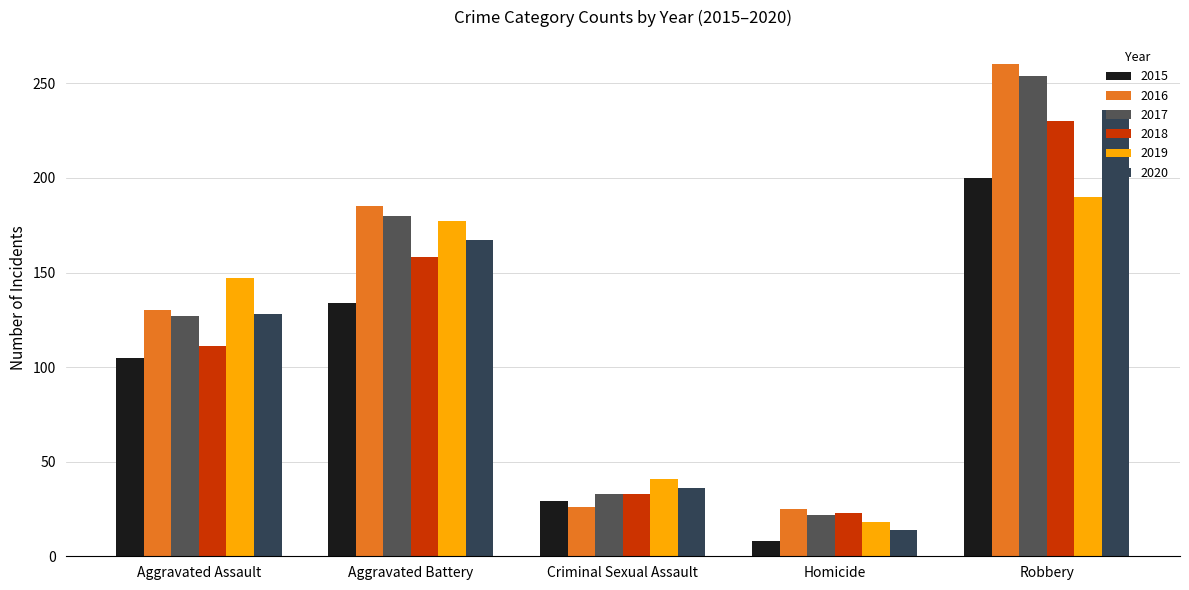

How many values in the 2018 series are below 111?

2